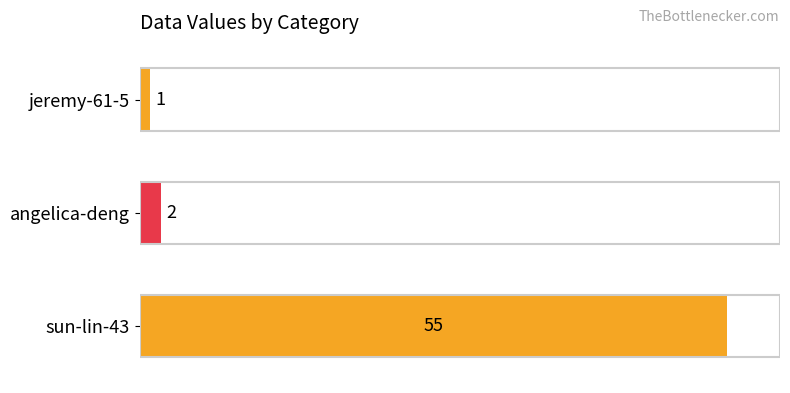

True or false: the data shows 30 at sun-lin-43.

False